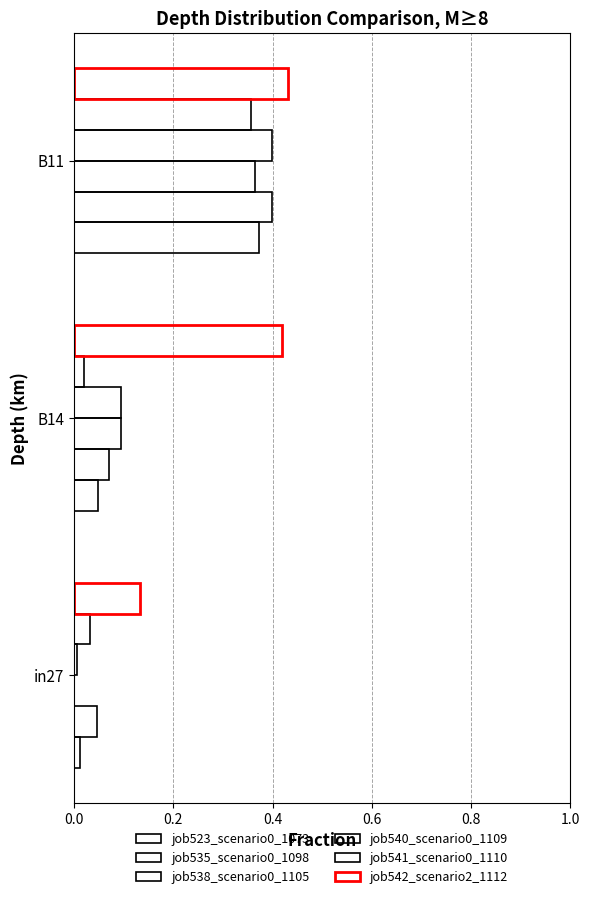

How many distinct data groups are displayed?

6